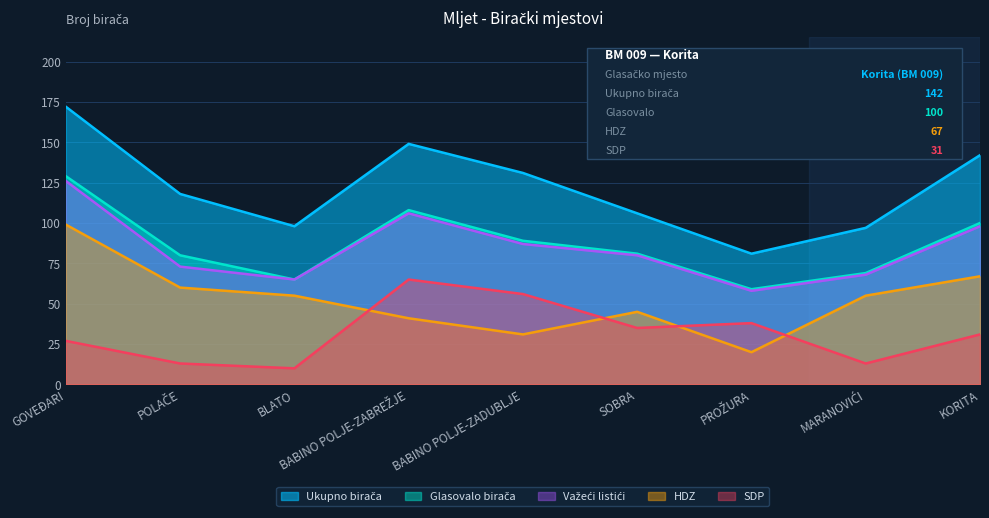

At which category is the sum across all series the highest?

GOVEĐARI